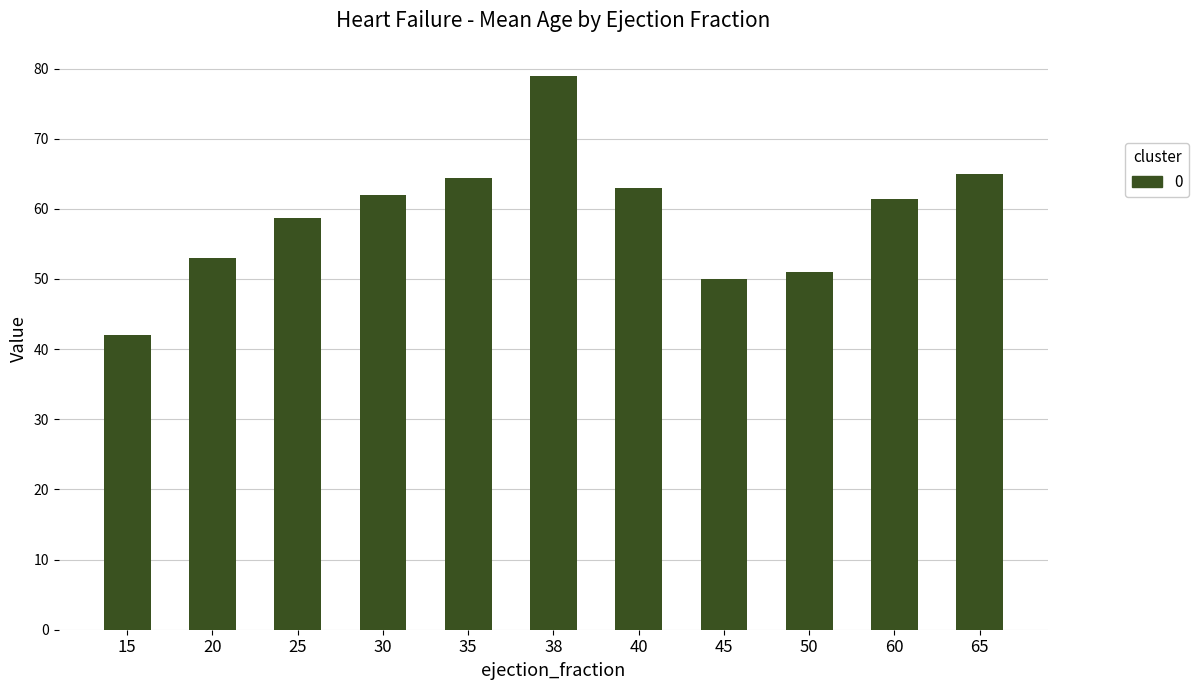

What is the value of the 4th bar from the left?

62.0